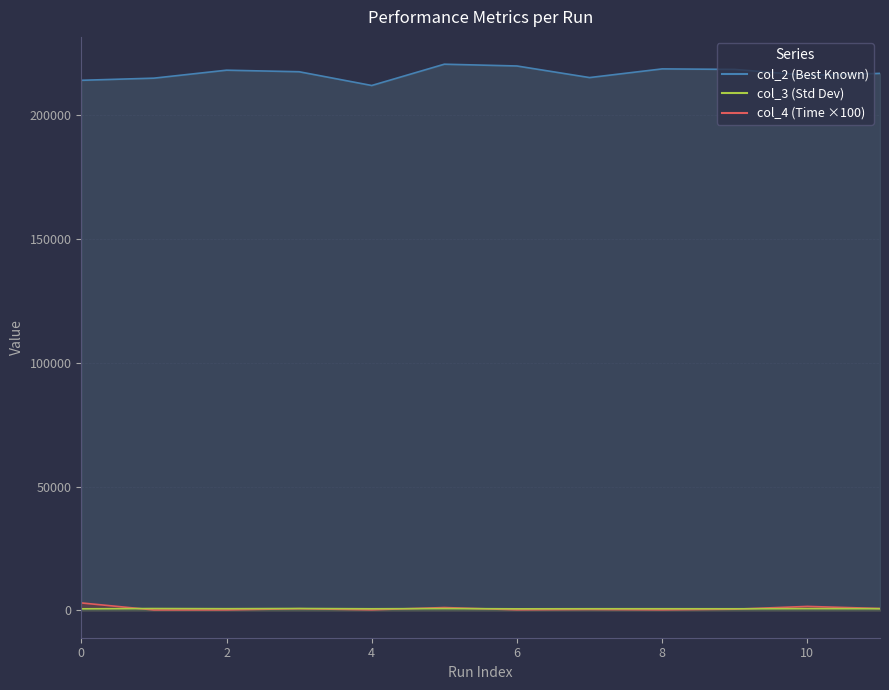

What is the sum of all col_4 values?

8293.4